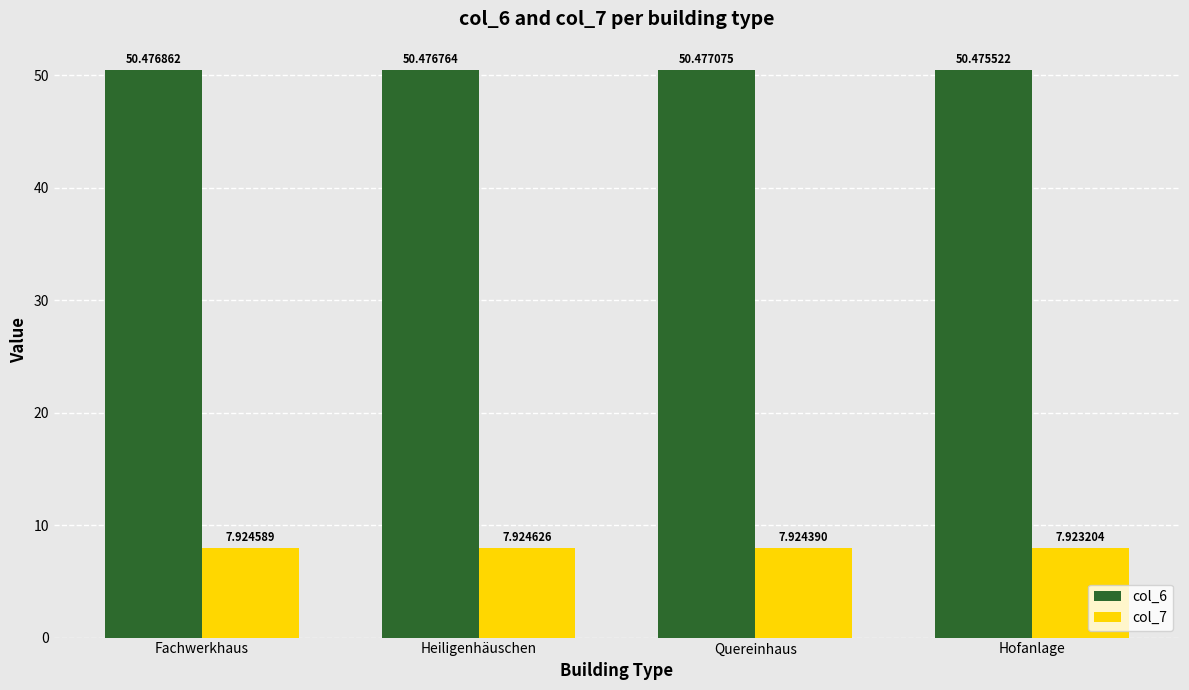

Count the col_7 values in the range 7 to 8.

4